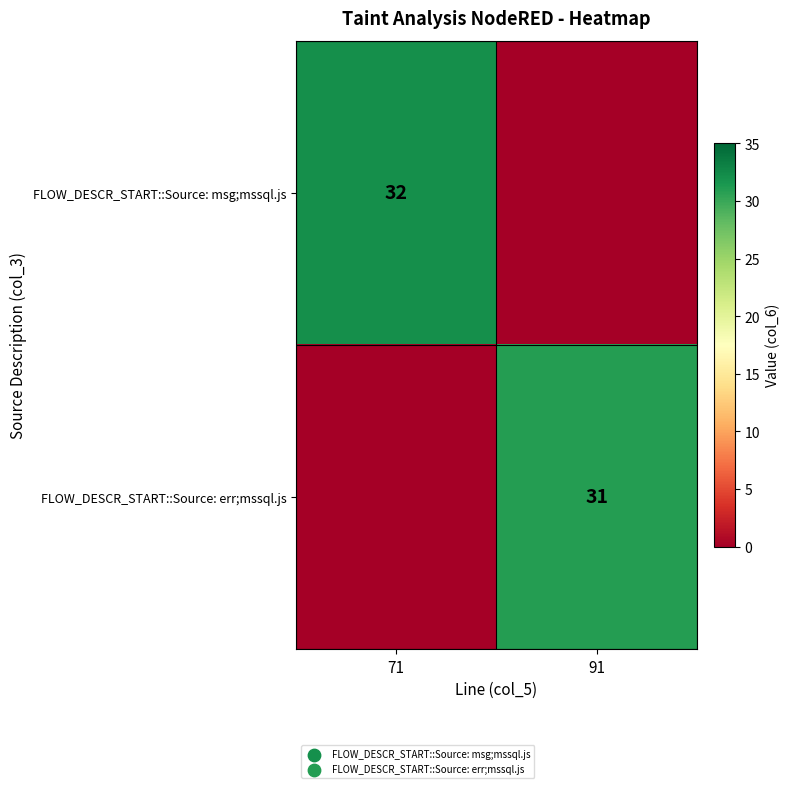

True or false: FLOW_DESCR_START::Source: msg;mssql.js has a value of 18 at 71.

False